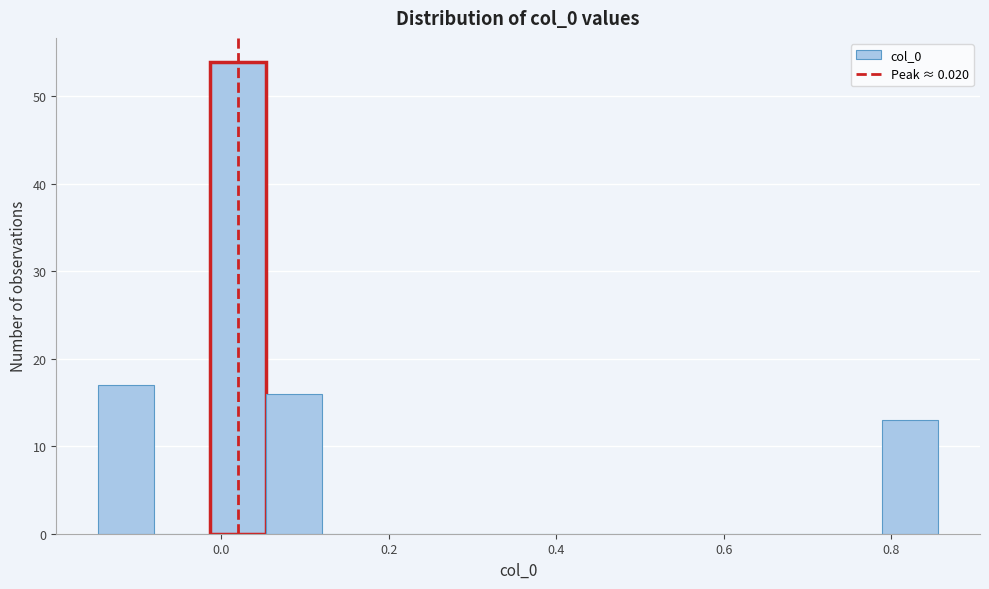

Around what value on the x-axis is the tallest bar? Give the approximate position of its centre, as read against the axis.

0.02